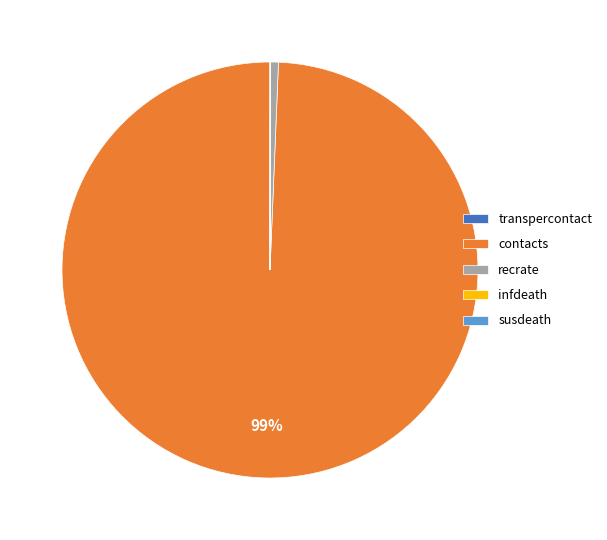

Which slice represents more than half of the pie?

contacts